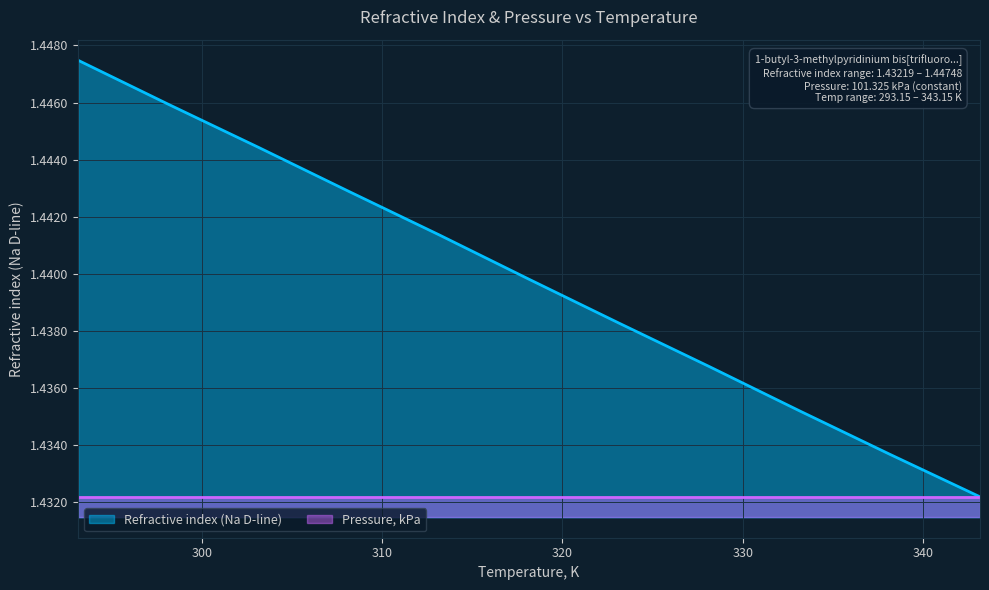

How many values are between 1 and 2?

11